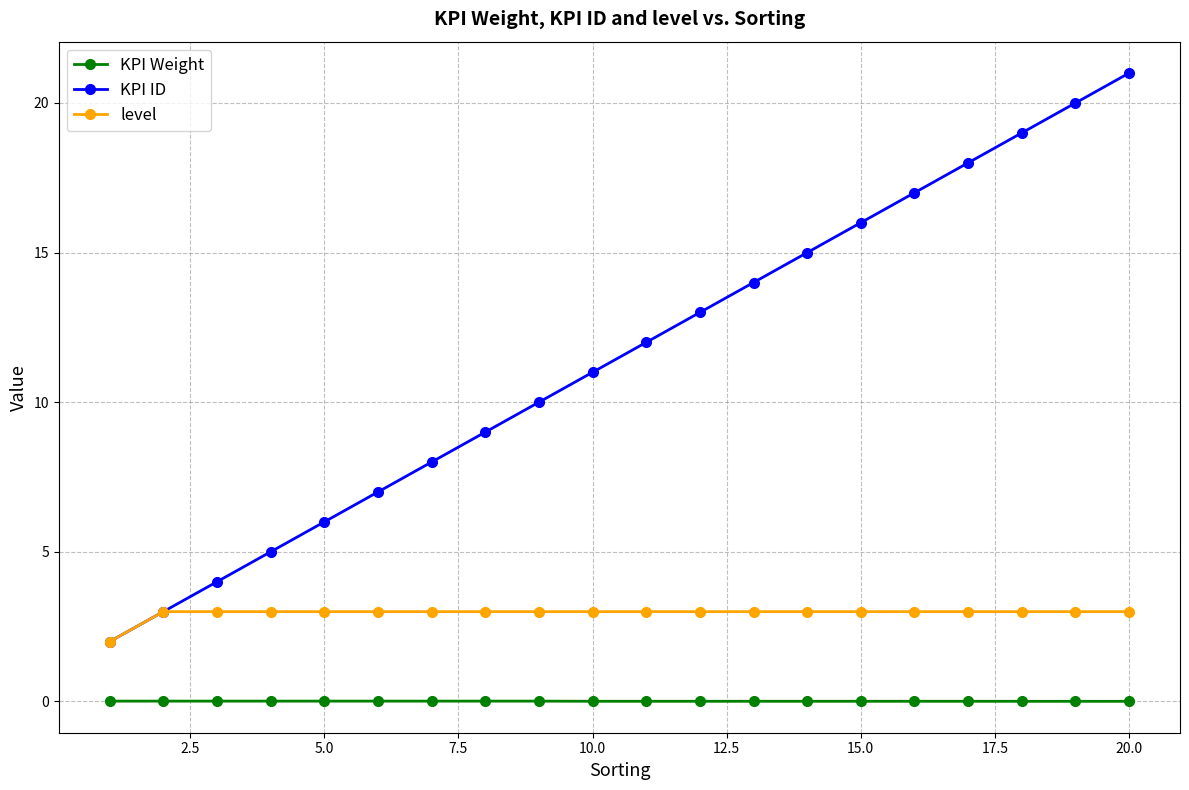

Which series has the widest spread of values?

KPI ID